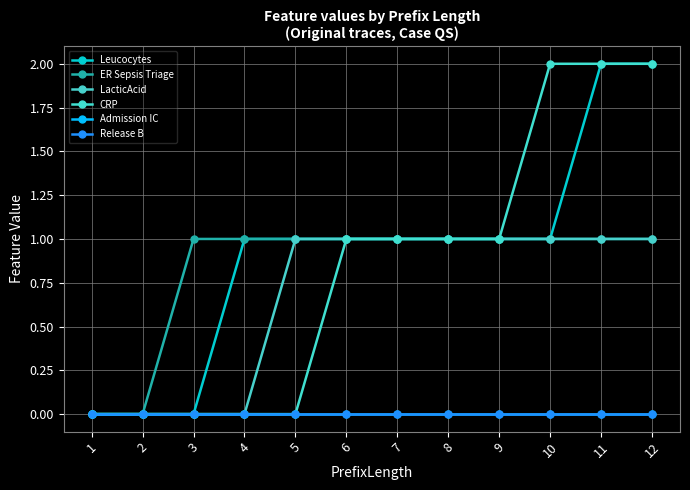

How many values in Leucocytes are above zero?

9